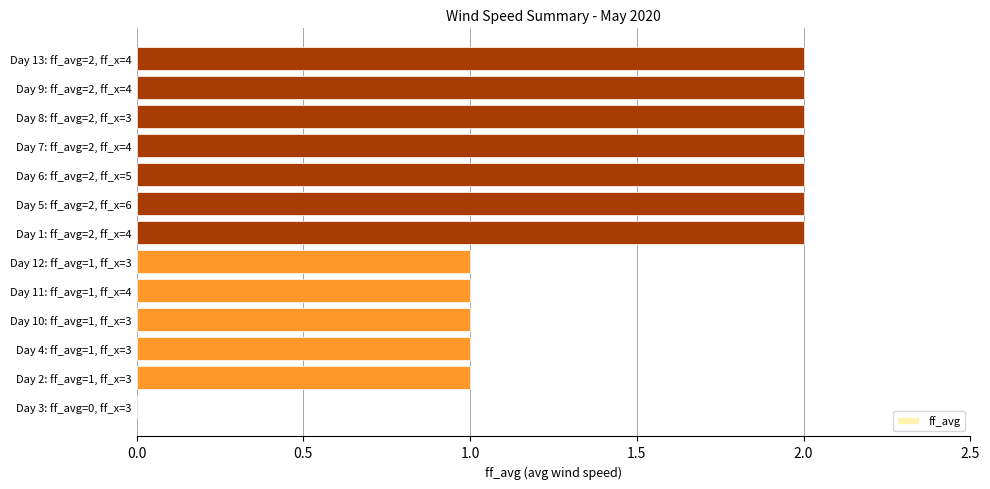

The value at Day 11: ff_avg=1, ff_x=4 is 1. True or false?

True